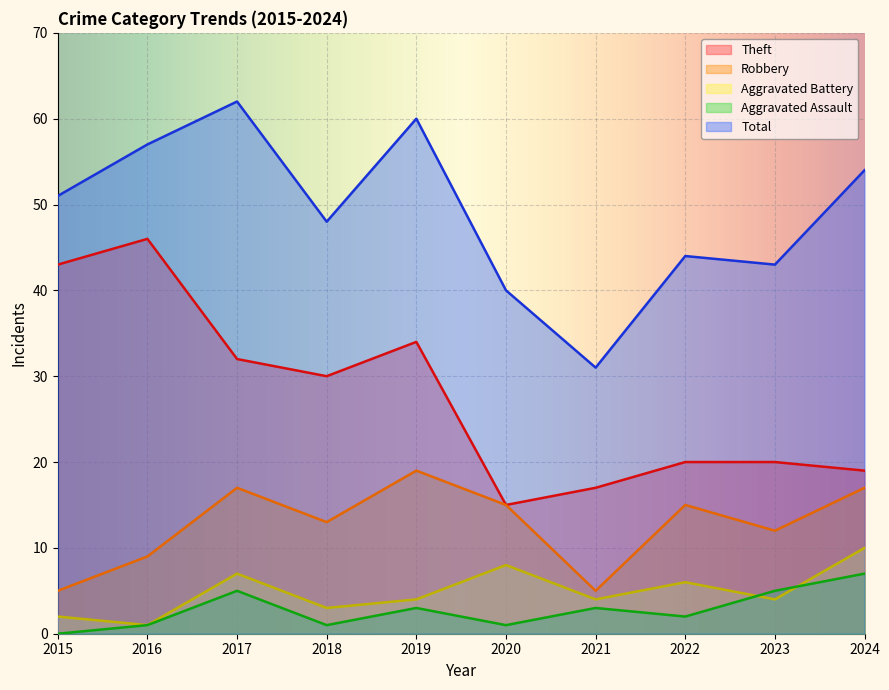

Which series has the largest range (max minus min)?

Theft